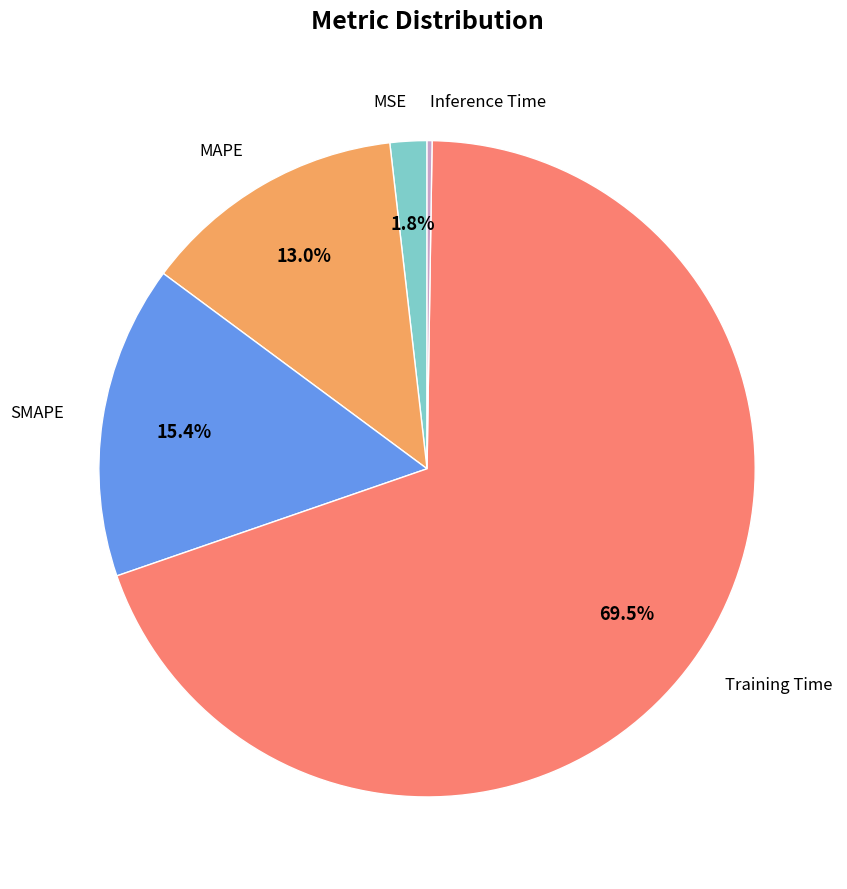

Which category has the biggest portion of the pie?

Training Time